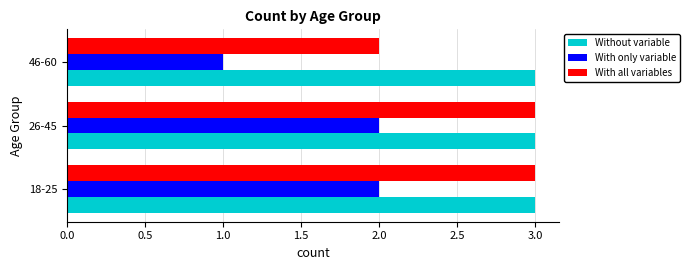

At which label is With only variable closest to 1?

46-60